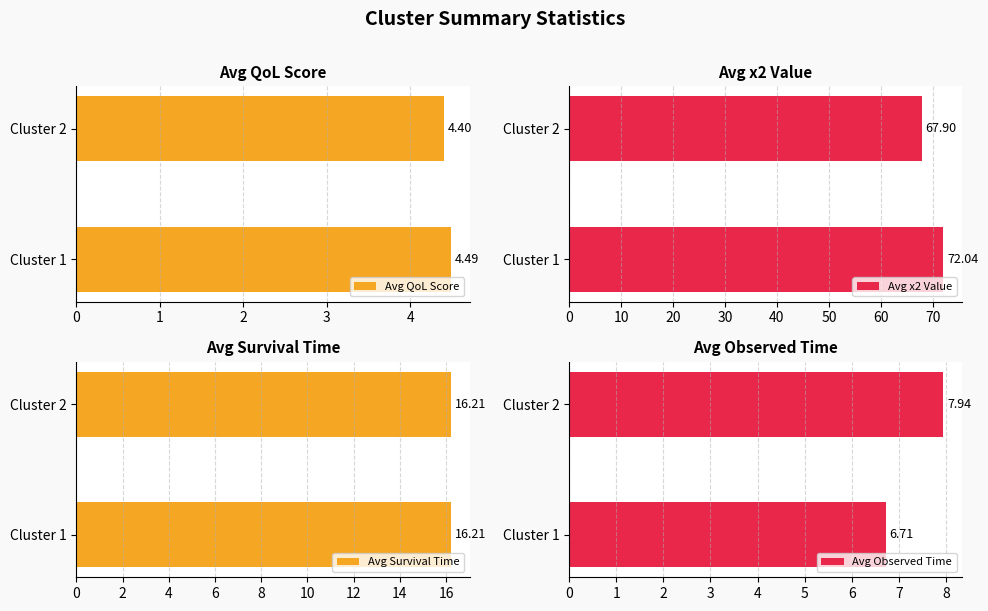

Read the Avg Survival Time value at Cluster 2.

16.2